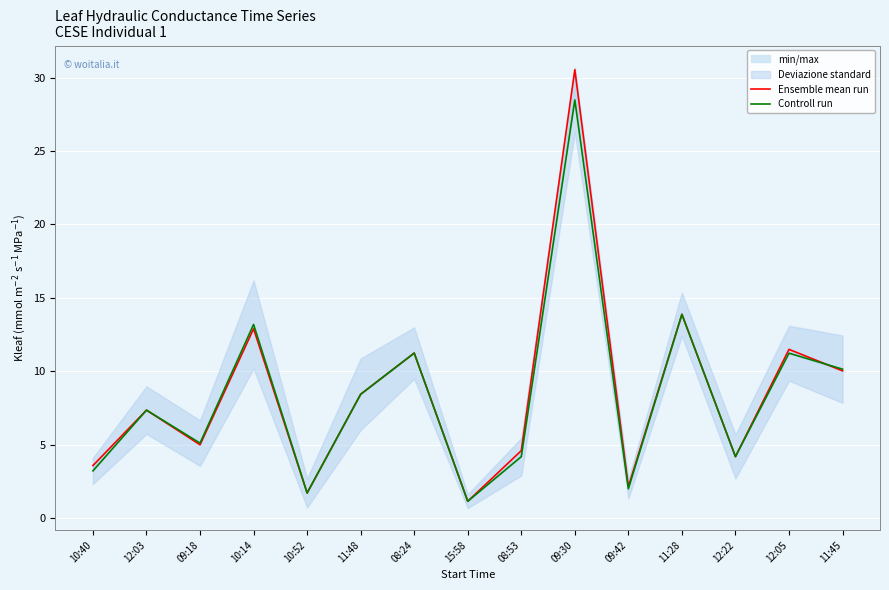

Is the value of Ensemble mean run at 08:53 greater than the value of Controll run at 09:18?

No